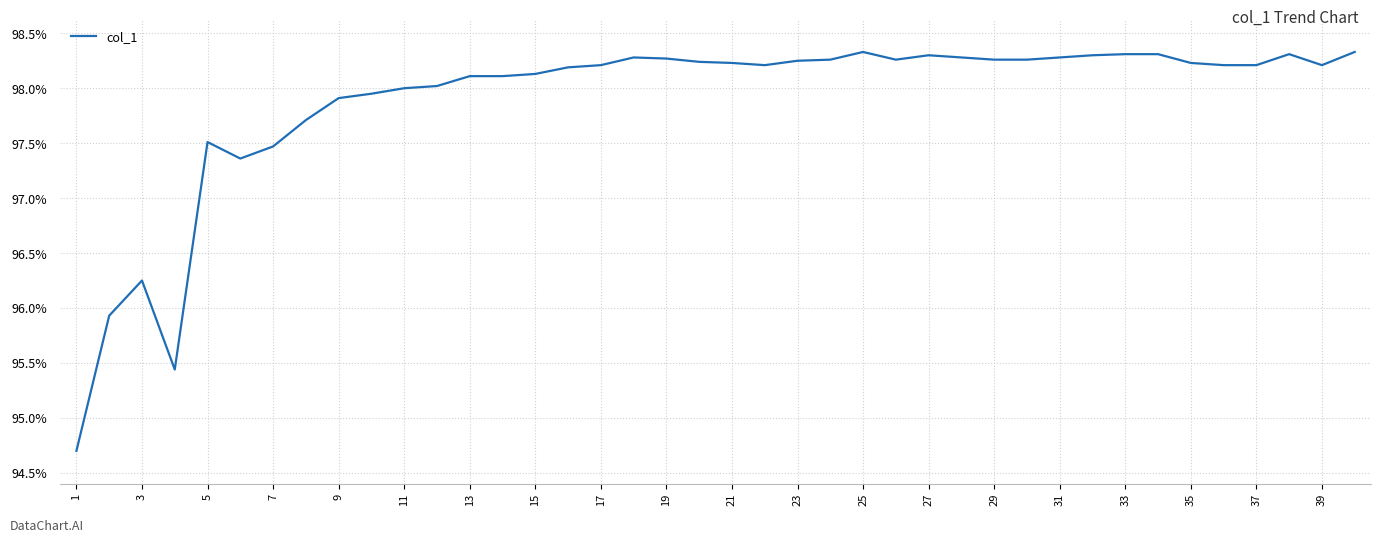

What is the smallest value displayed?

94.7